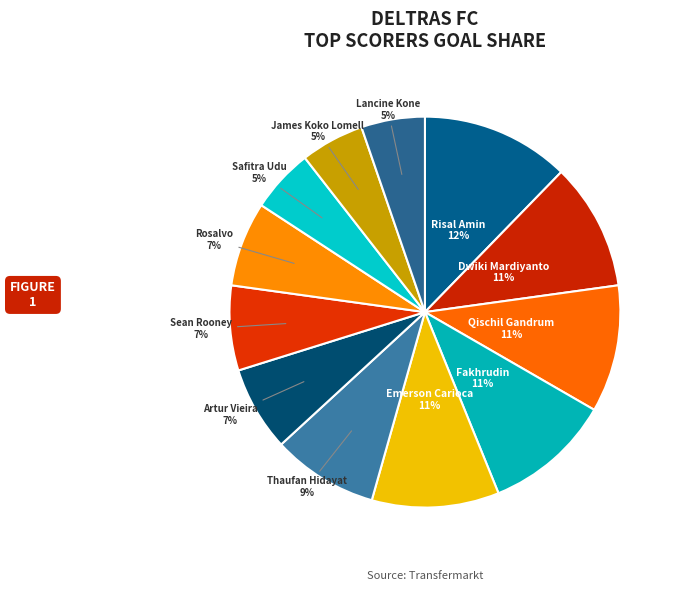

What is the ratio of the value at Safitra Udu to the value at Risal Amin?

0.4